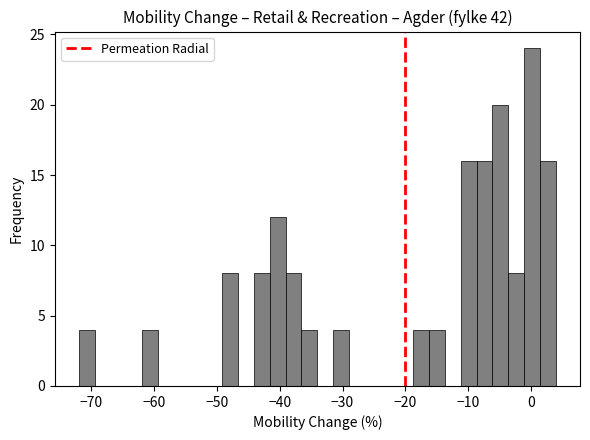

Read against the x-axis, roughly where is the centre of the tallest bar?

0